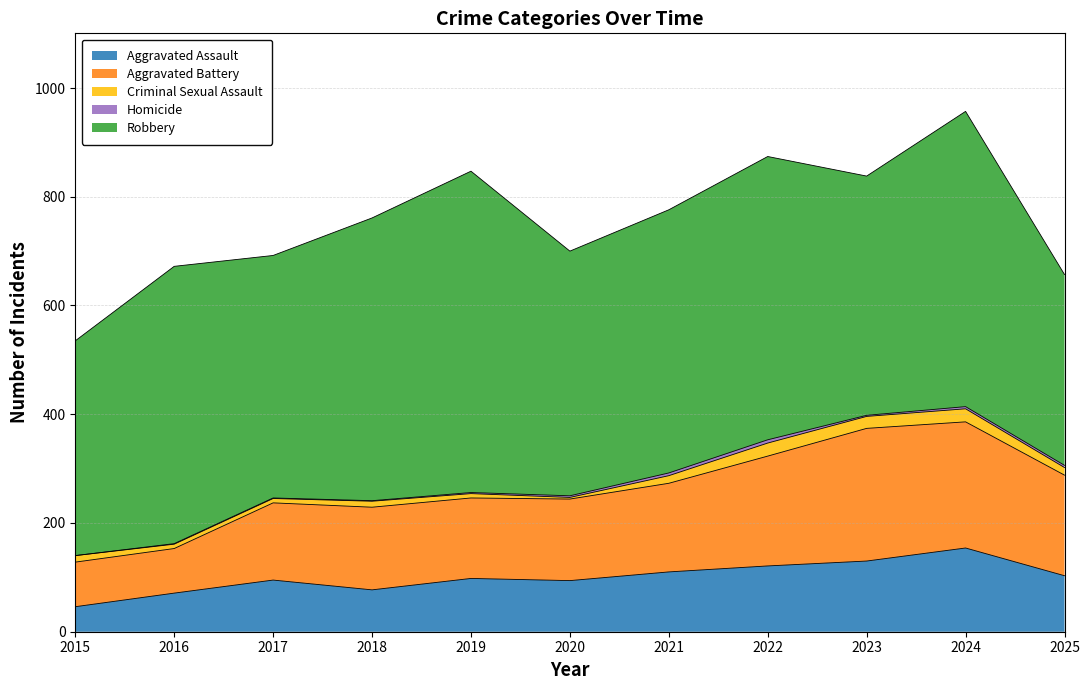

At which category is the sum across all series the highest?

2024